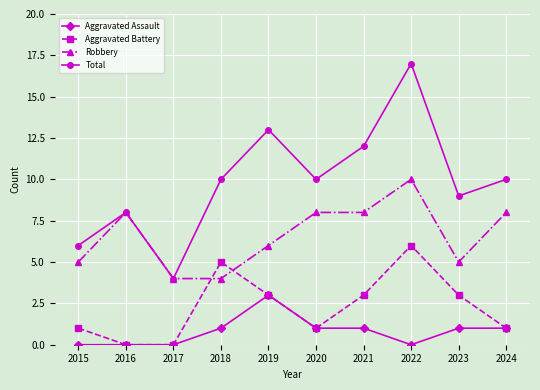

At which category does Aggravated Battery reach its first local peak?

2018